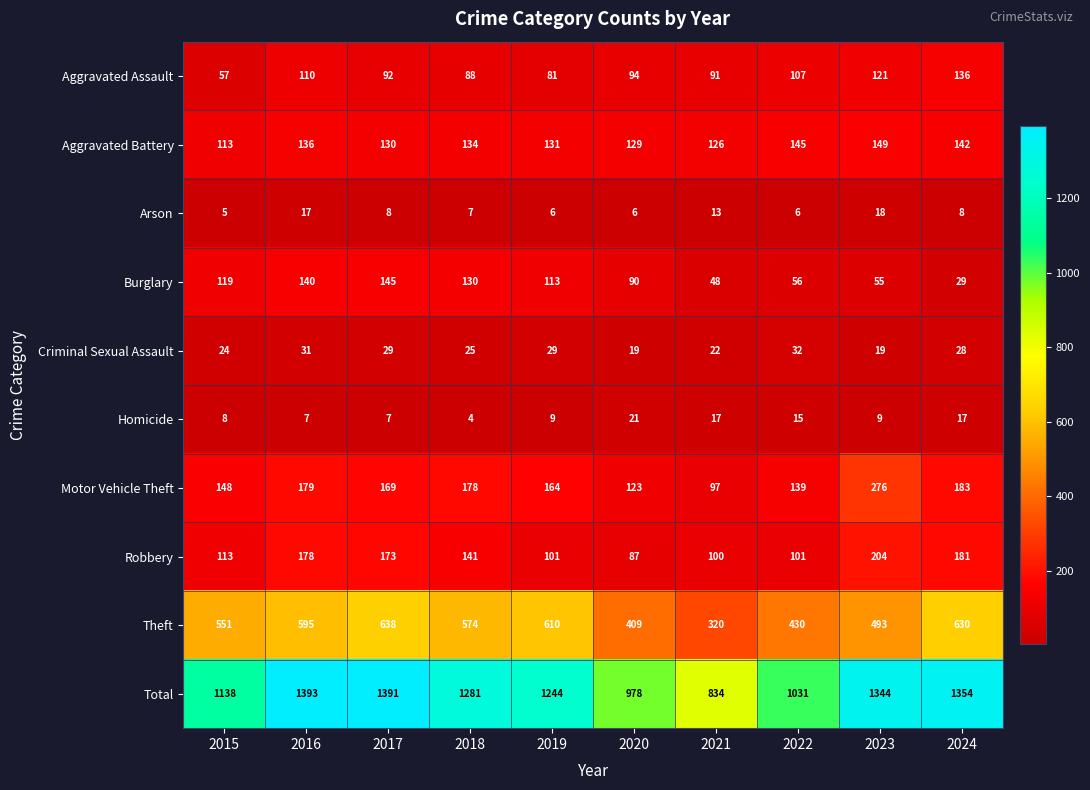

What is the difference between the highest and lowest values at 2015?

1133